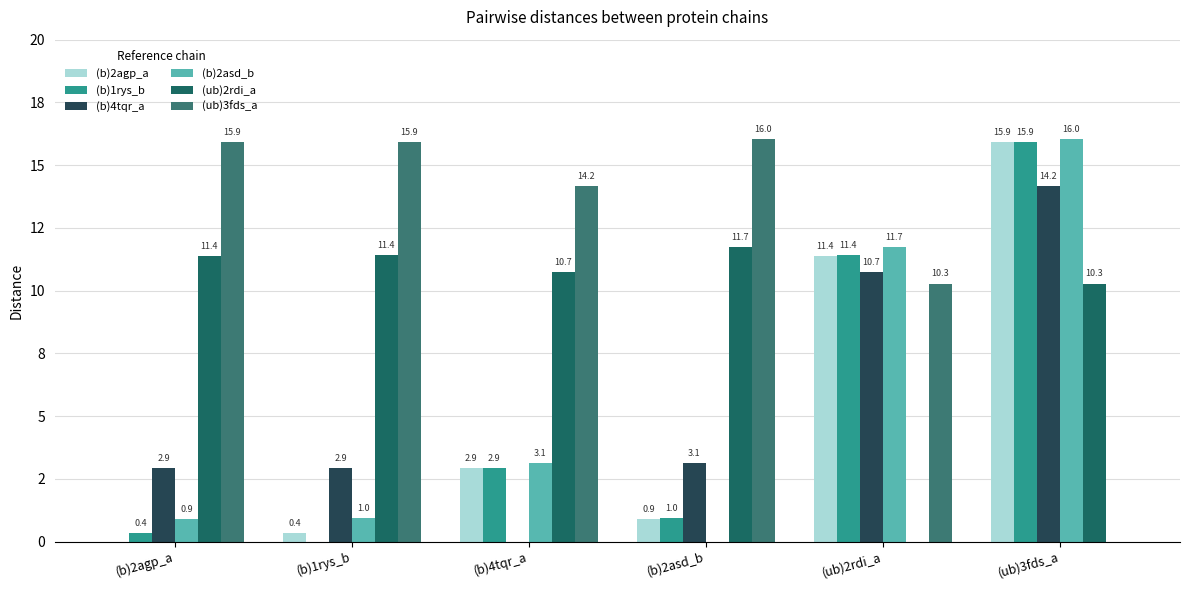

What is the total value across all series at (b)2asd_b?

32.7